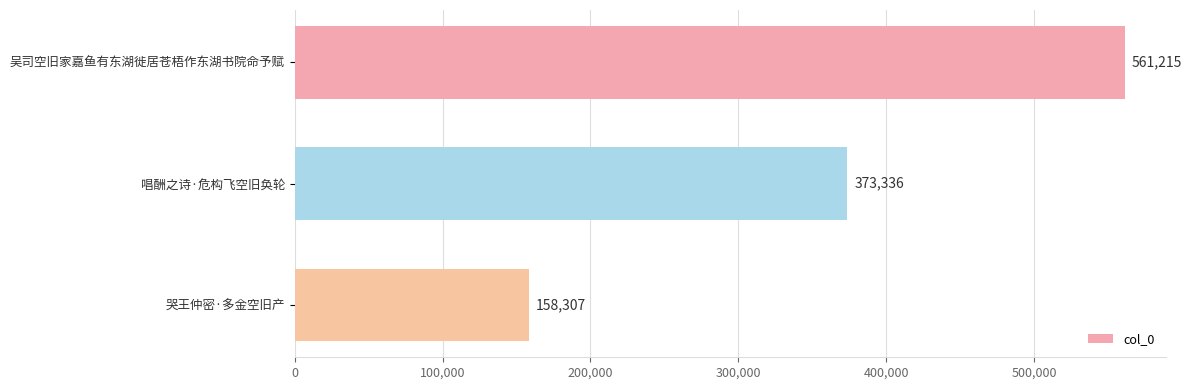

What is the sum of all values?

1092858